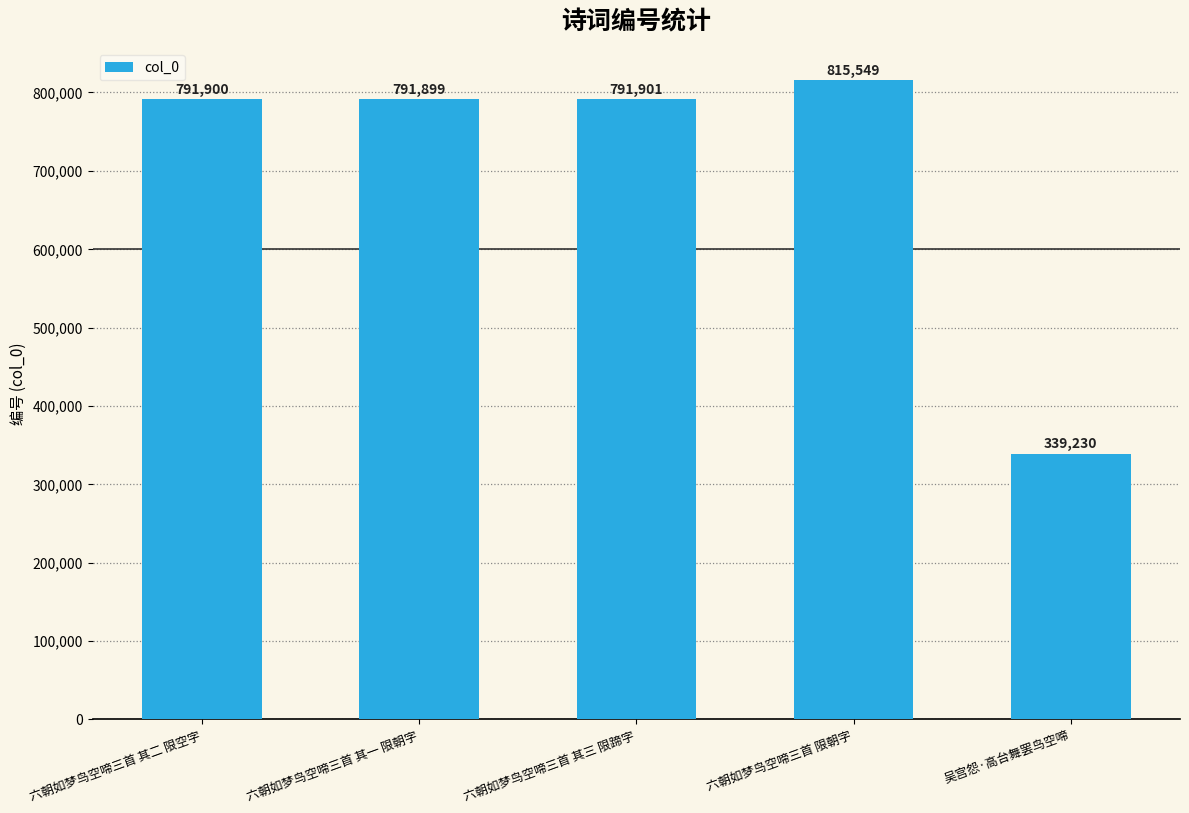

What value does the data have at 六朝如梦鸟空啼三首 限朝字, to the nearest 100?

815500